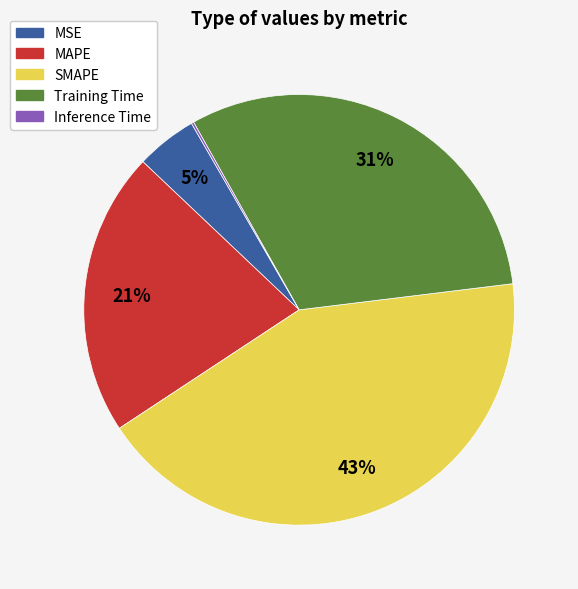

To the nearest percent, what portion does Training Time represent?

31%